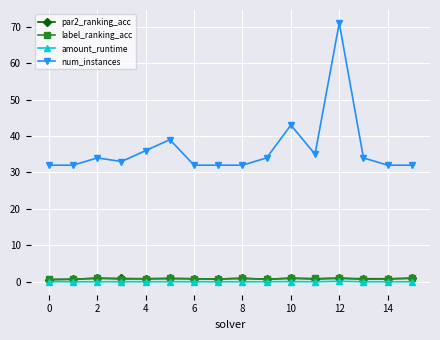

True or false: num_instances and label_ranking_acc intersect in this chart.

False